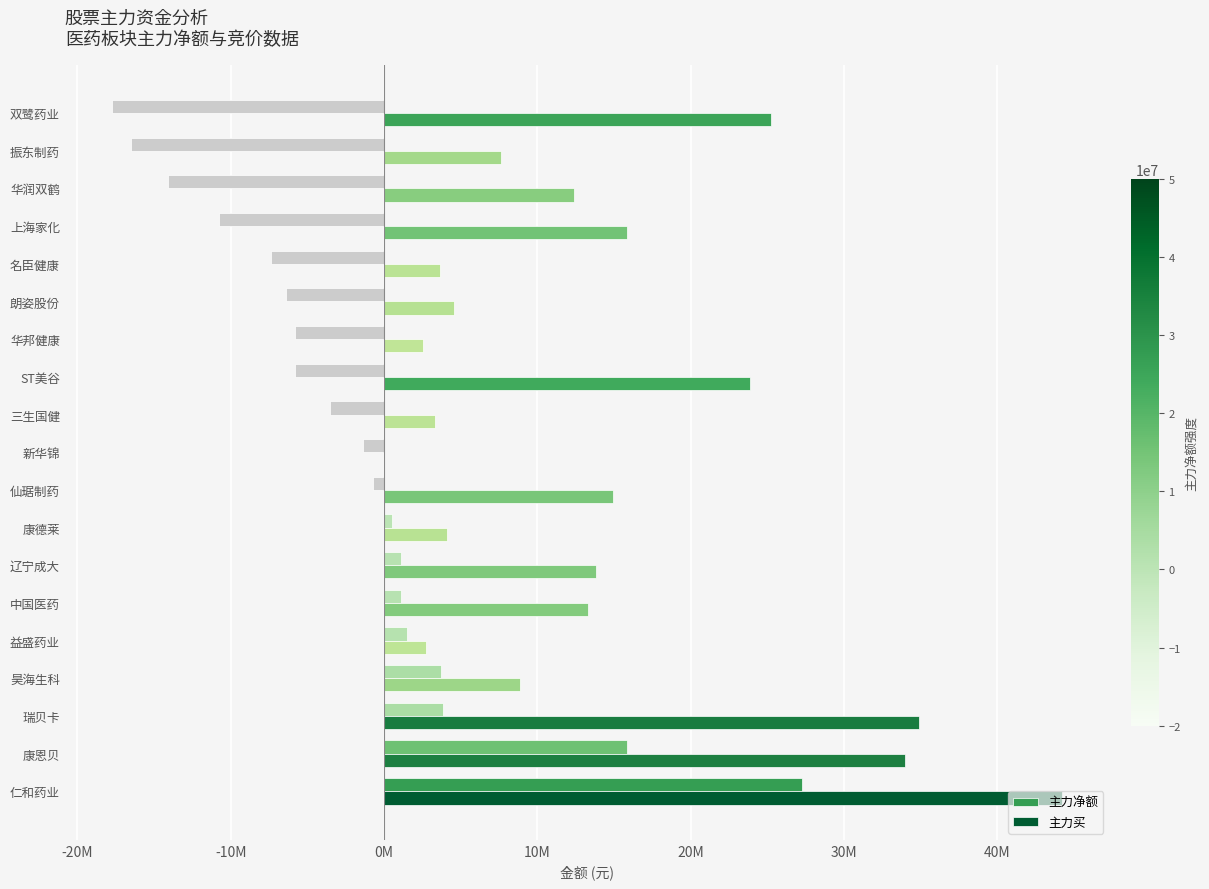

What is the difference between the maximum and minimum values in the 主力净额 series?

44995481